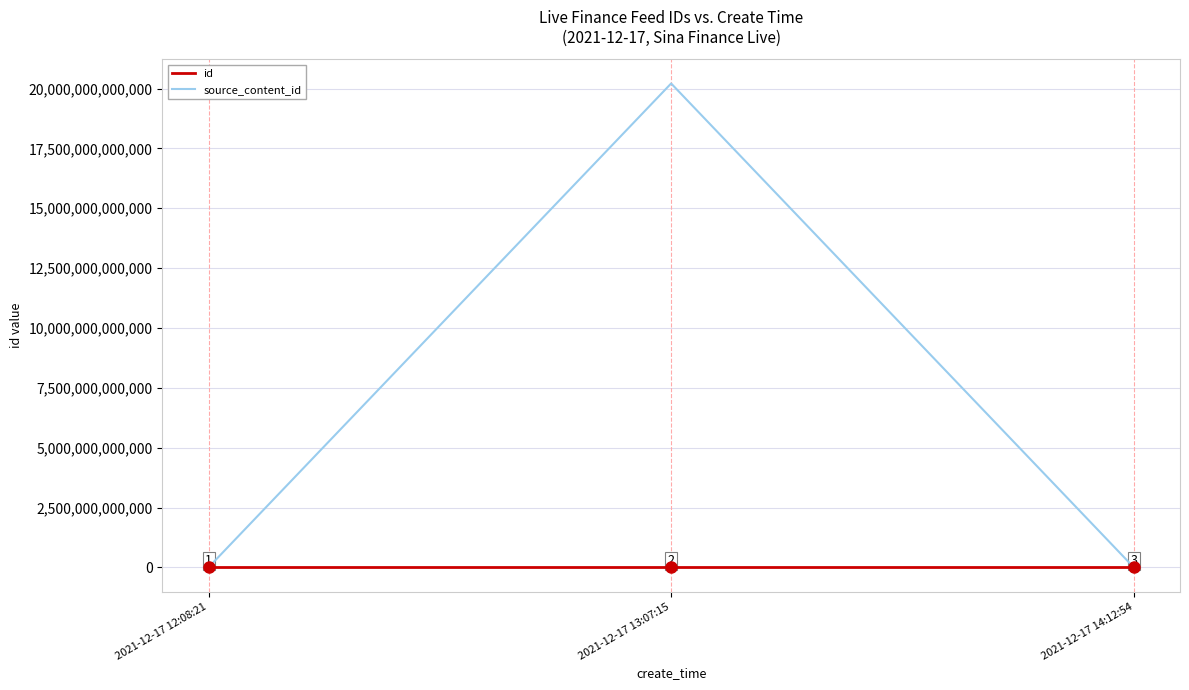

Is it true that id equals 2450170 at 2021-12-17 14:12:54?

True